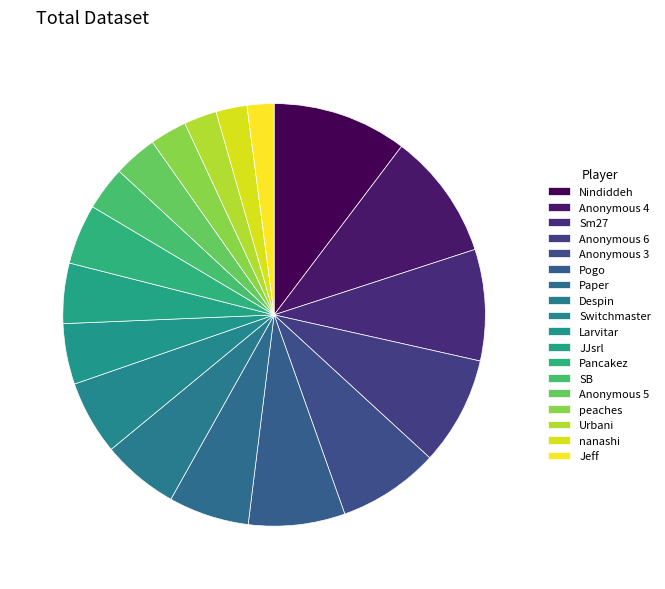

Do Anonymous 5 and Larvitar together represent more than half of the pie?

No